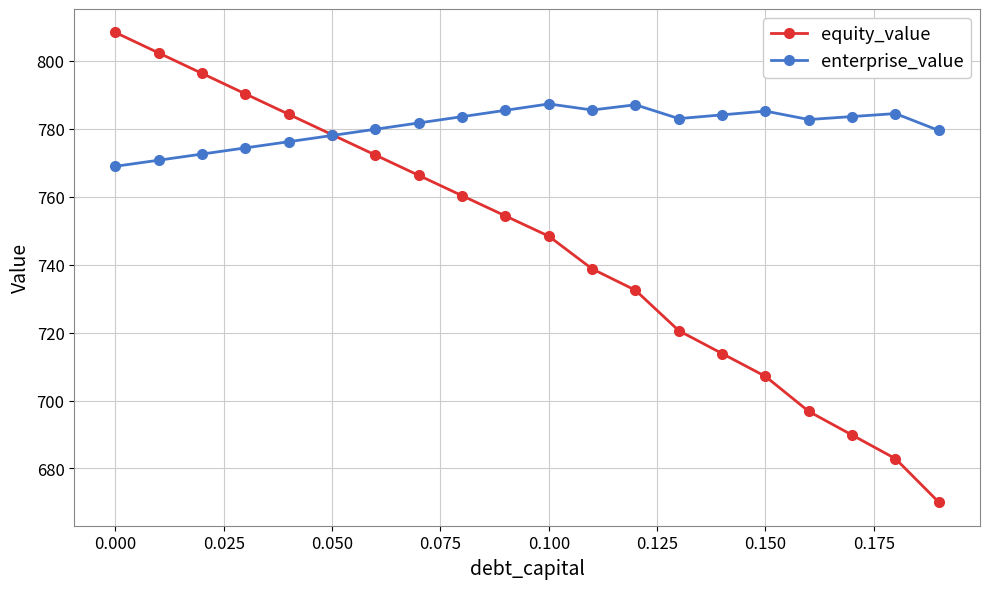

How many interior local peaks does the enterprise_value series have?

4